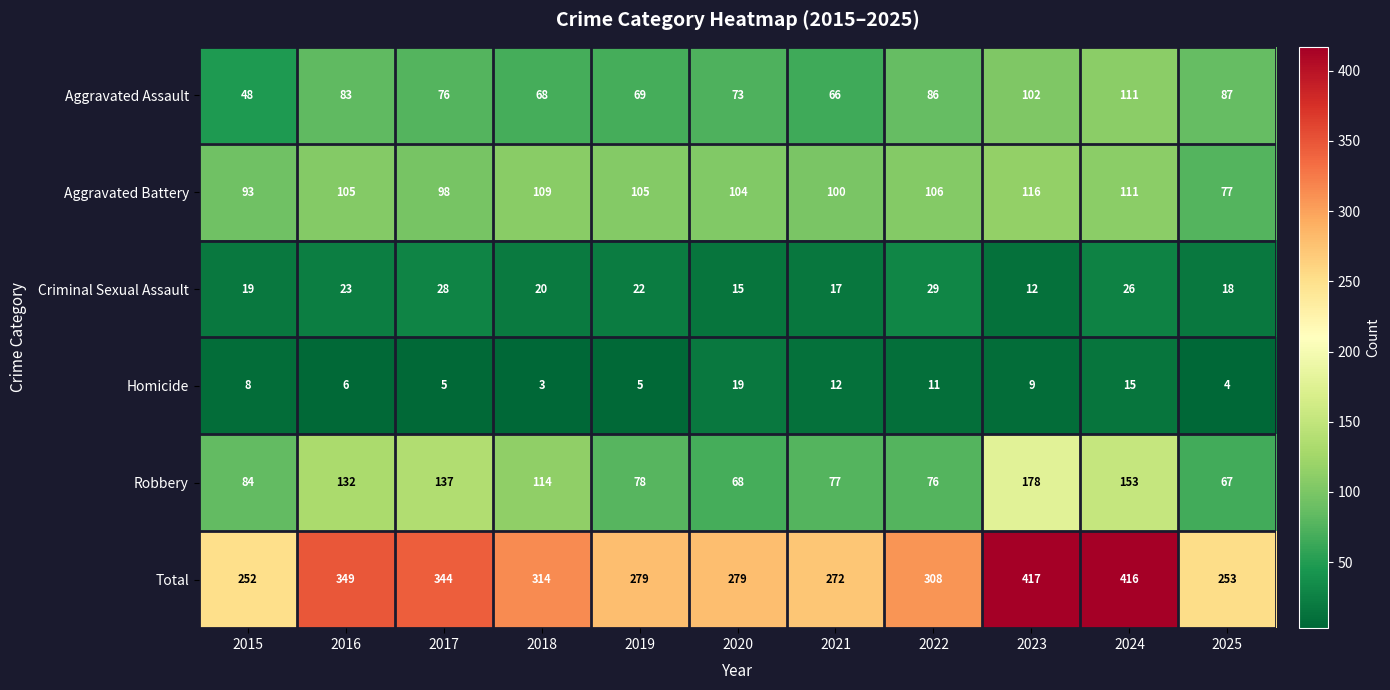

How many data points does each series have?

11